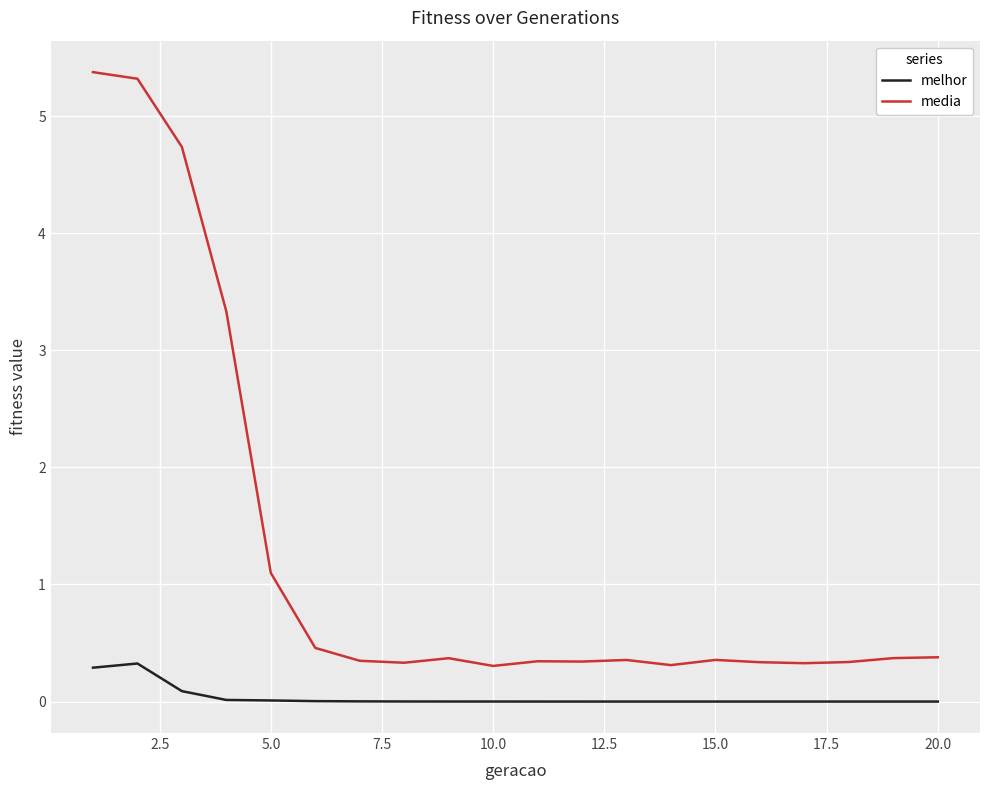

List the series in order of their peak value, highest first.

media, melhor